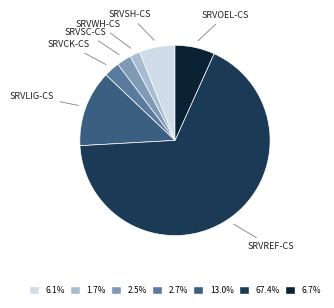

Does any single category account for the majority?

Yes